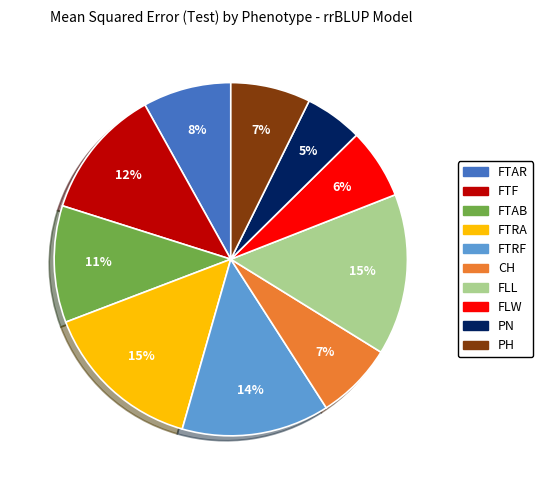

To the nearest percent, what portion does FTRF represent?

14%